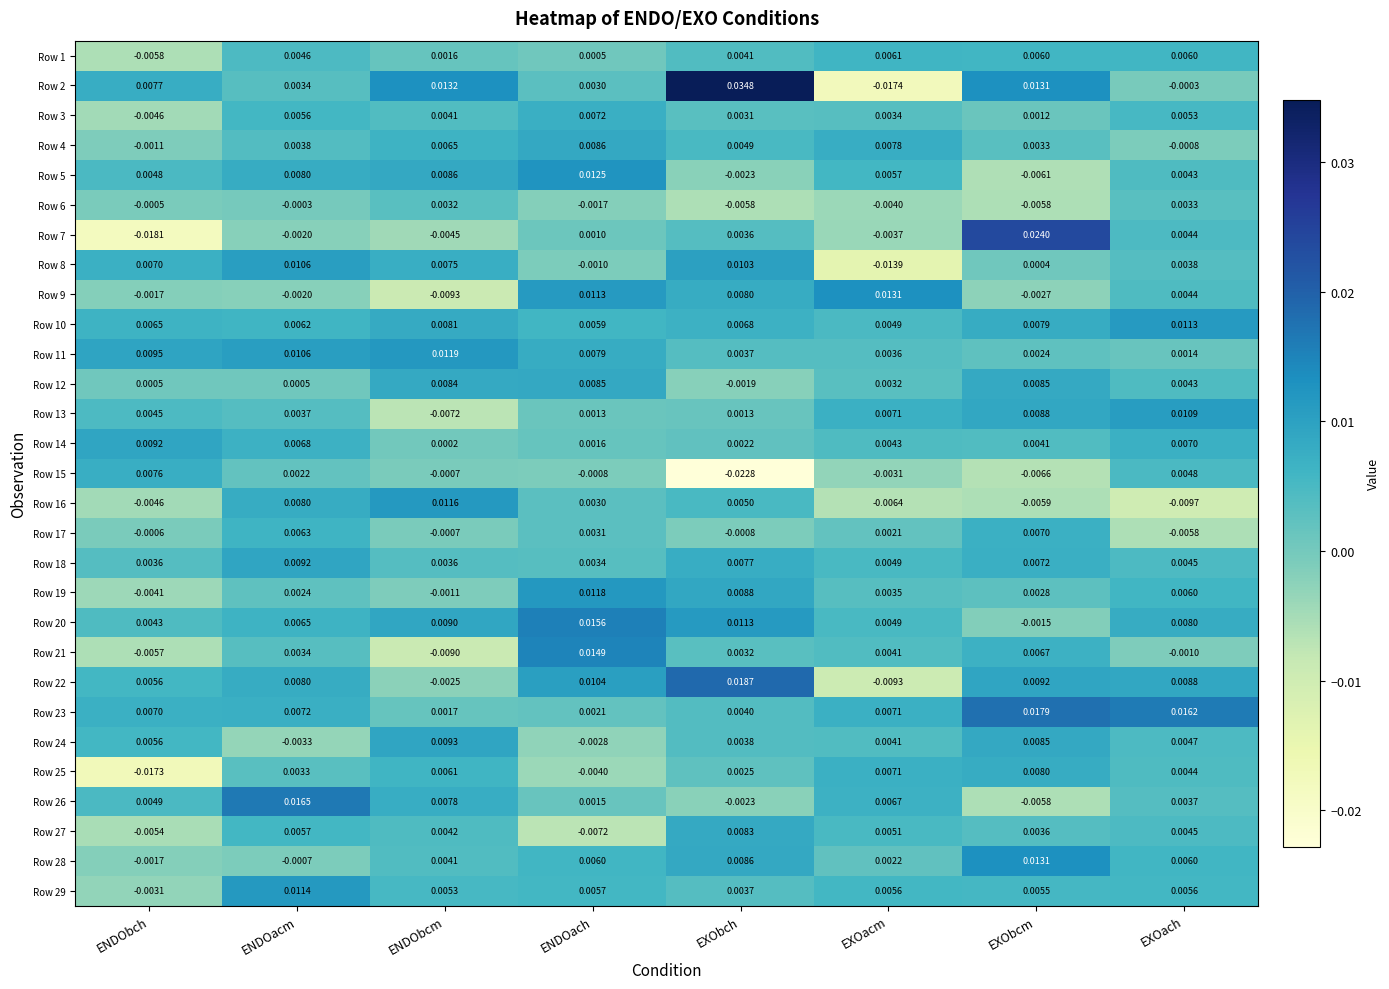

Rank the categories by Row 3 value from highest to lowest.

ENDOach, ENDOacm, EXOach, ENDObcm, EXOacm, EXObch, EXObcm, ENDObch